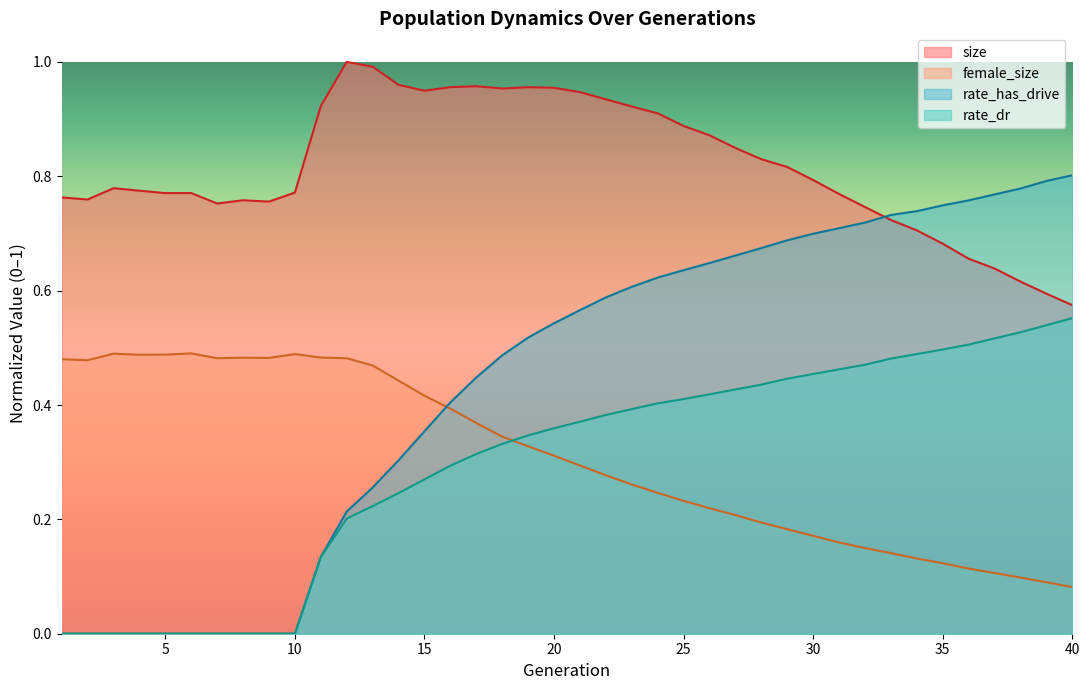

True or false: female_size and rate_dr cross at least once.

True